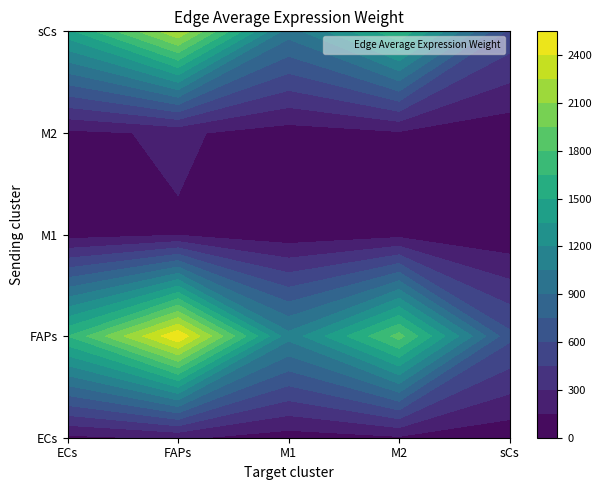

What is the sum of all M2 values?

537.9